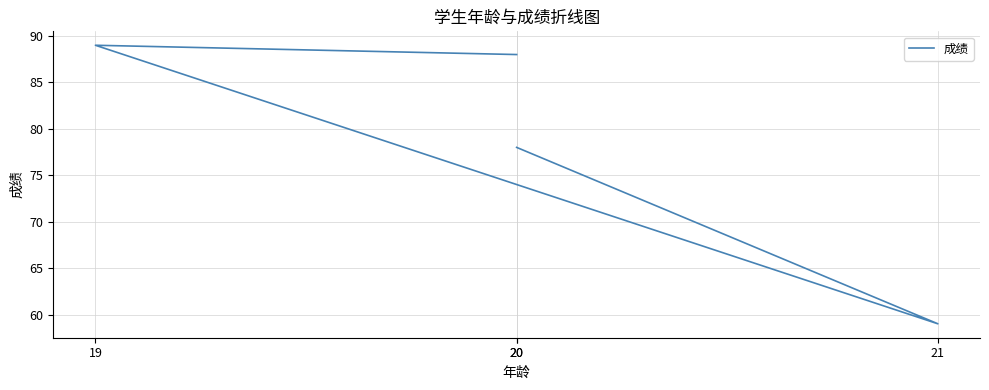

What is the ratio of the value at 19 to the value at 20?

1.1